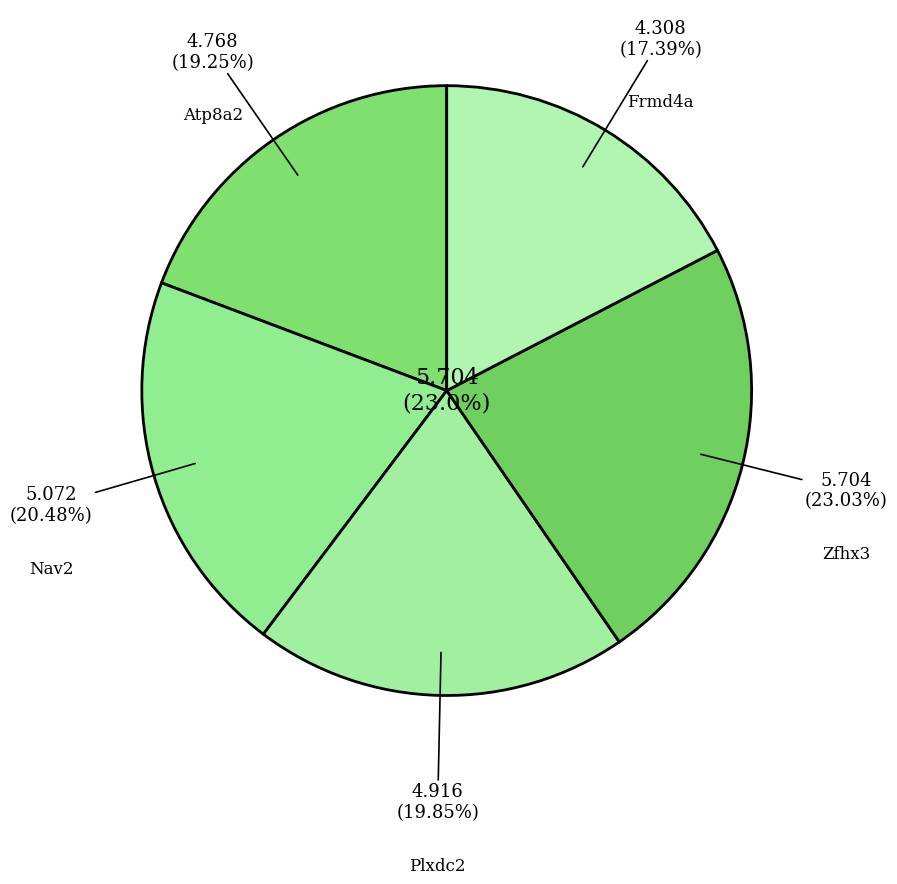

Rank the categories by value from highest to lowest.

Zfhx3, Nav2, Plxdc2, Atp8a2, Frmd4a